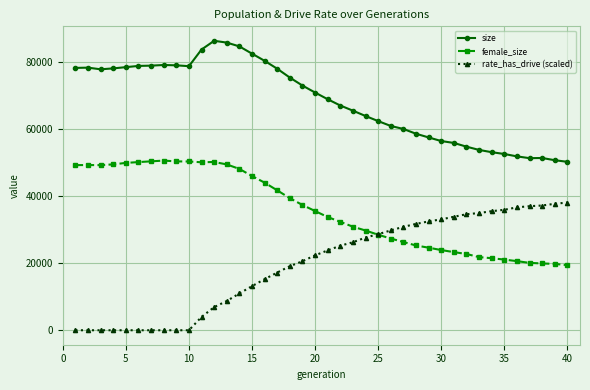

List the series in order of their overall mean, highest first.

size, female_size, rate_has_drive (scaled)